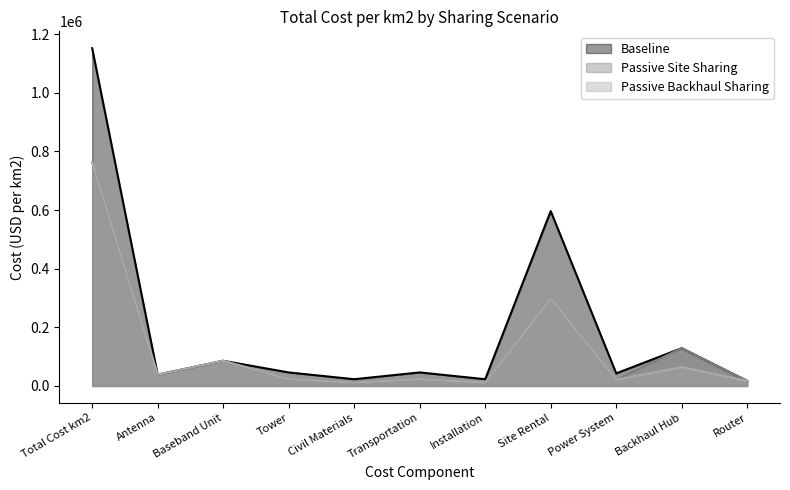

At which category does Passive Site Sharing reach its first local peak?

Baseband Unit